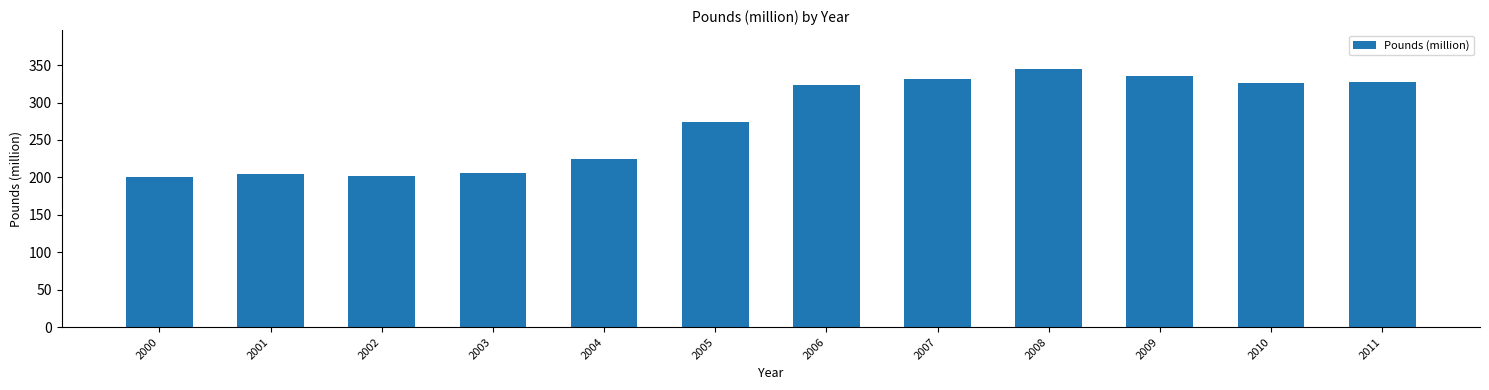

Which has a higher value, 2010 or 2009?

2009